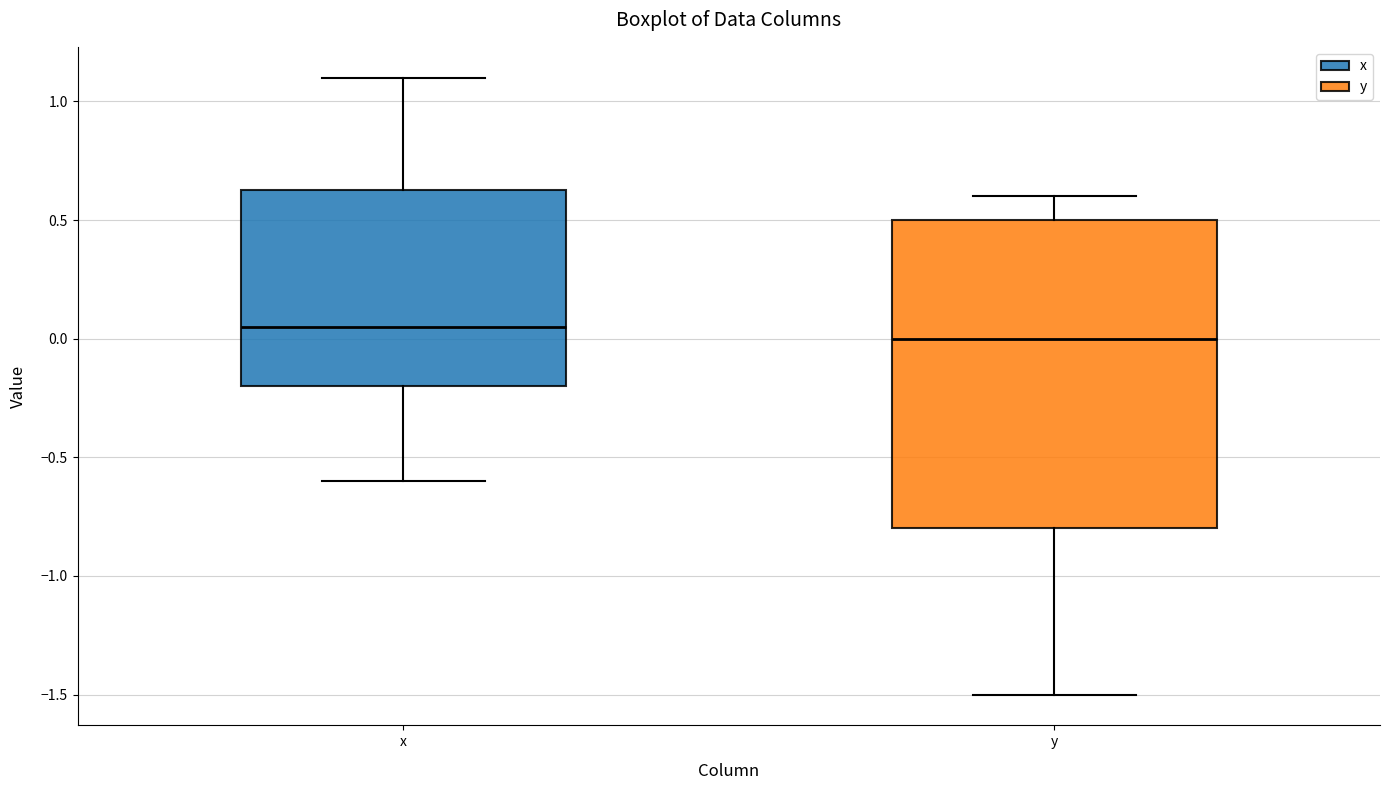

Reading left to right, transcribe this box plot: for each box, give where its median line is, the range the box spans, and where its two whiskers end, as read against the y-axis. The values are not printed on the chart, so give them approximately, as read against the axis.

x: median 0.05, box -0.20 to 0.65, whiskers -0.60 to 1.10
y: median 0.00, box -0.80 to 0.50, whiskers -1.50 to 0.60